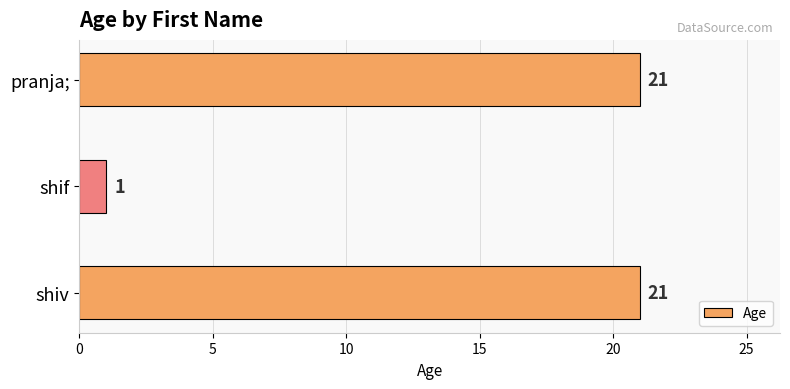

Does the chart contain any negative values?

No